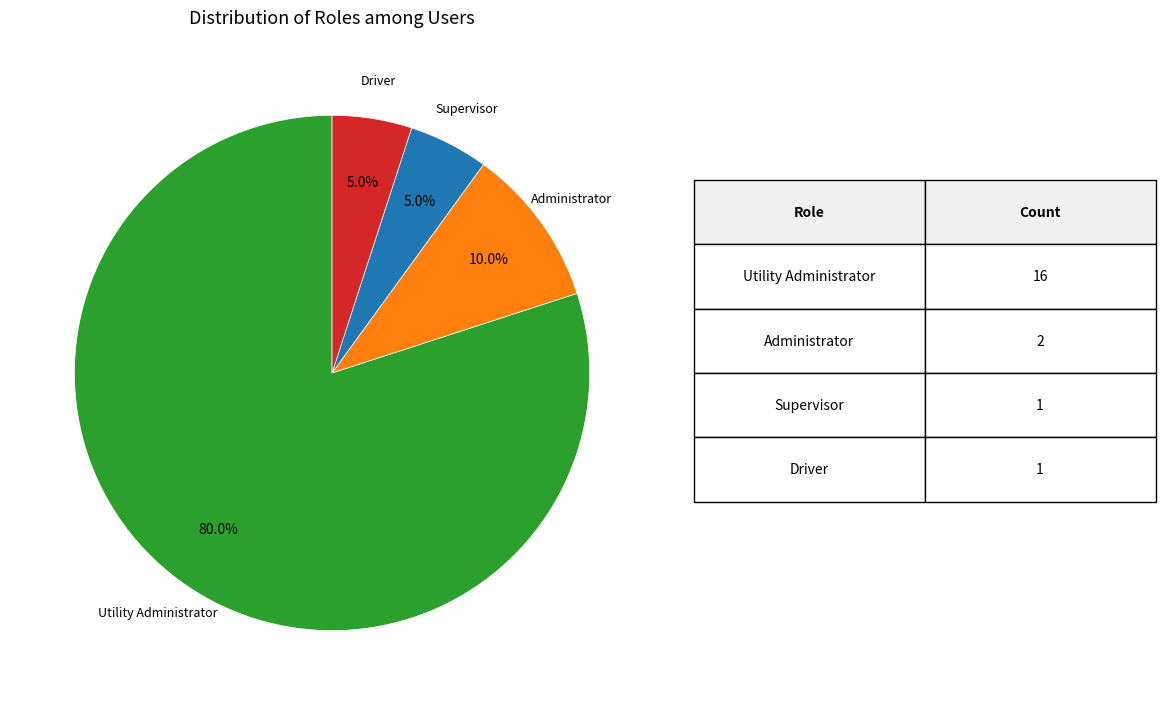

How many slices are in this pie chart?

4